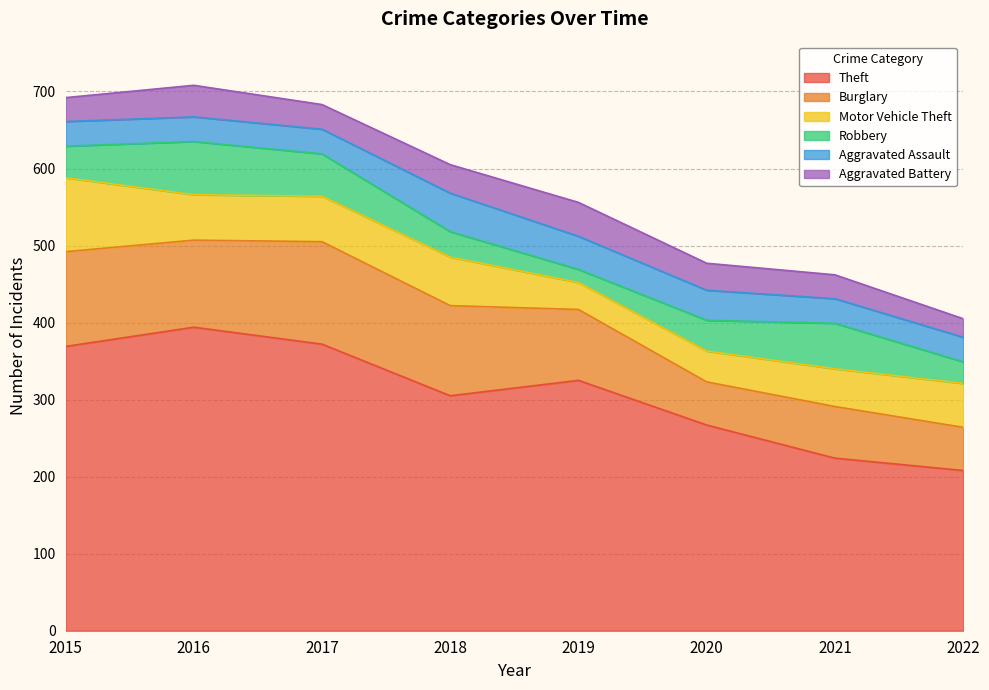

True or false: Motor Vehicle Theft has a value of 49 at 2021.

True